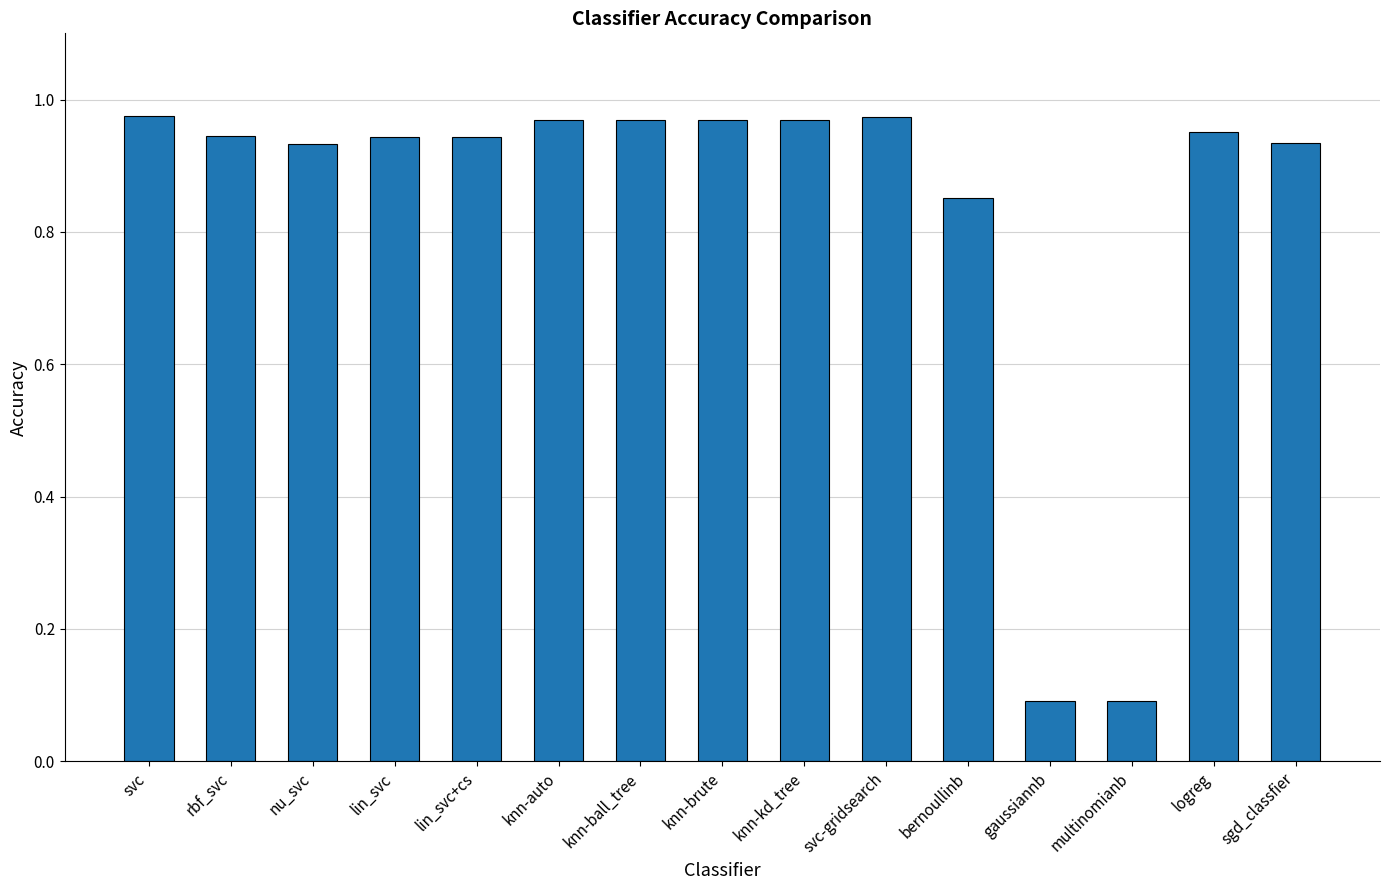

What is the change in value from lin_svc+cs to multinomianb?

-0.9